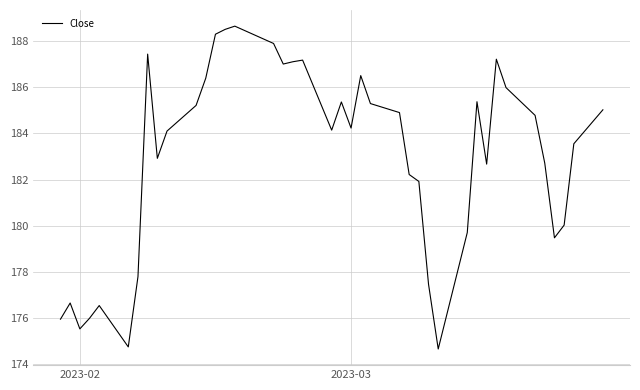

What is the minimum value shown in the chart?

174.7